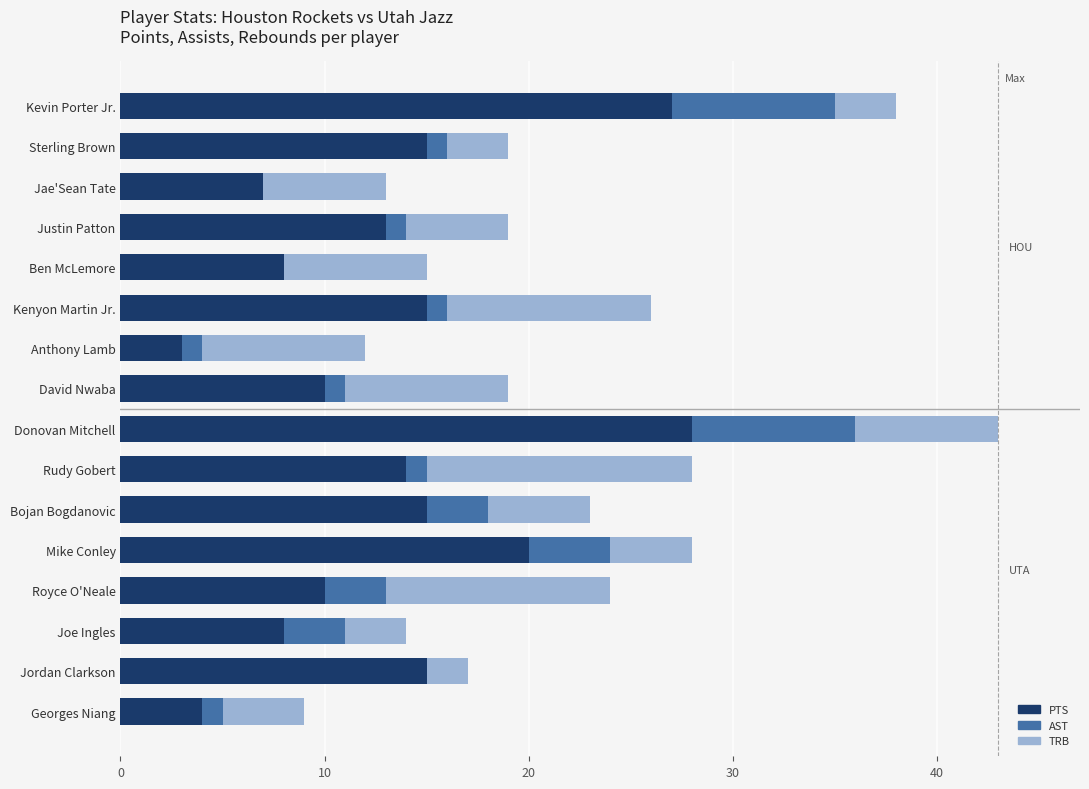

What are all the series names shown in the legend?

PTS, AST, TRB